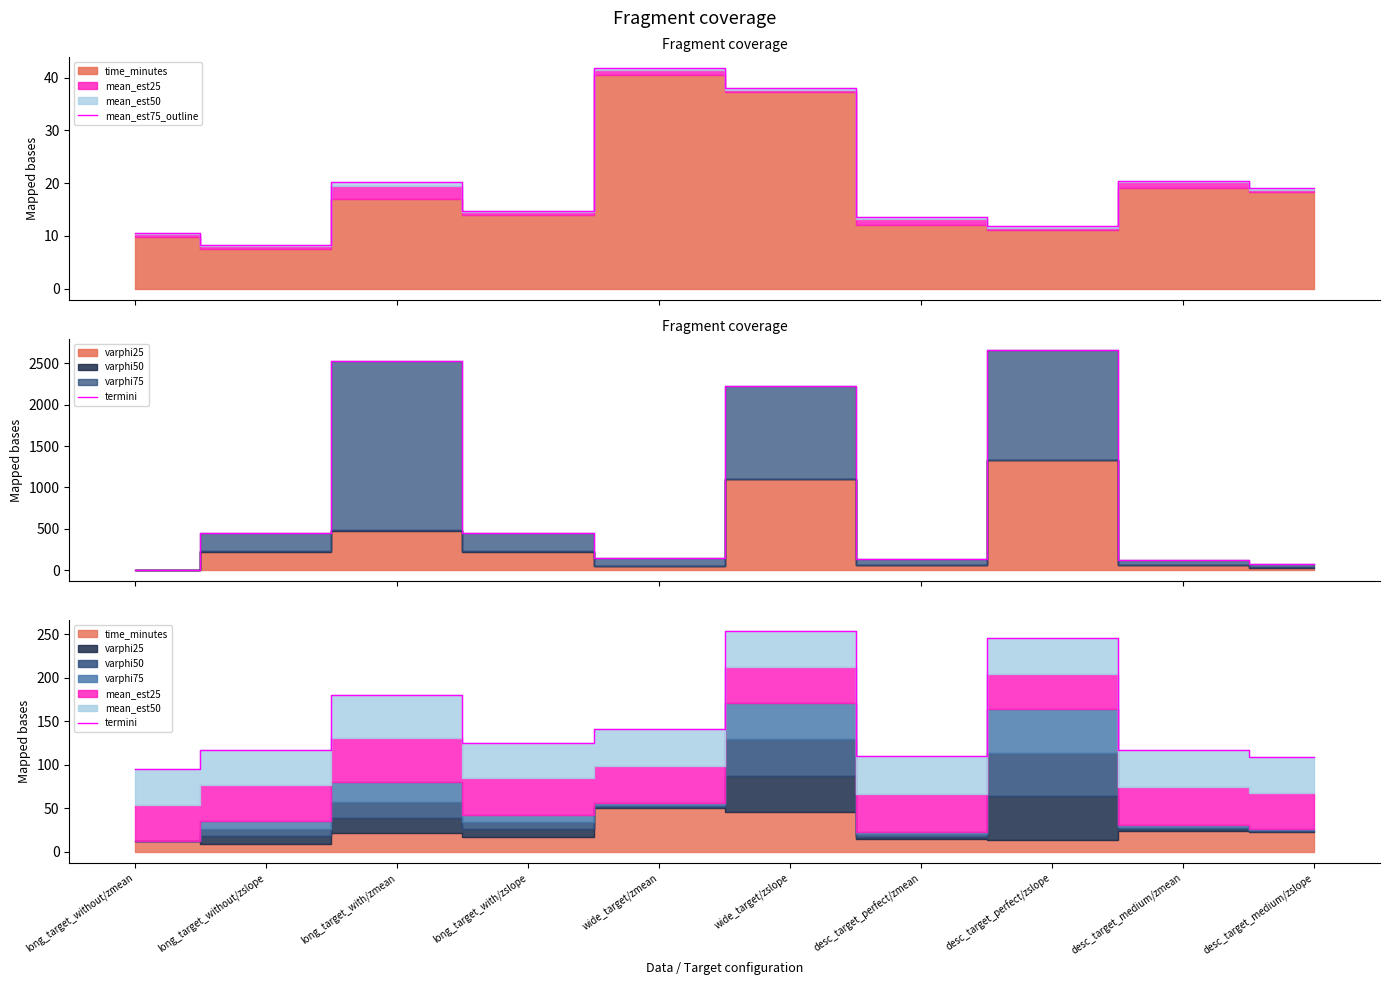

True or false: mean_est75_outline has a value of 15.3 at wide_target/zmean.

False